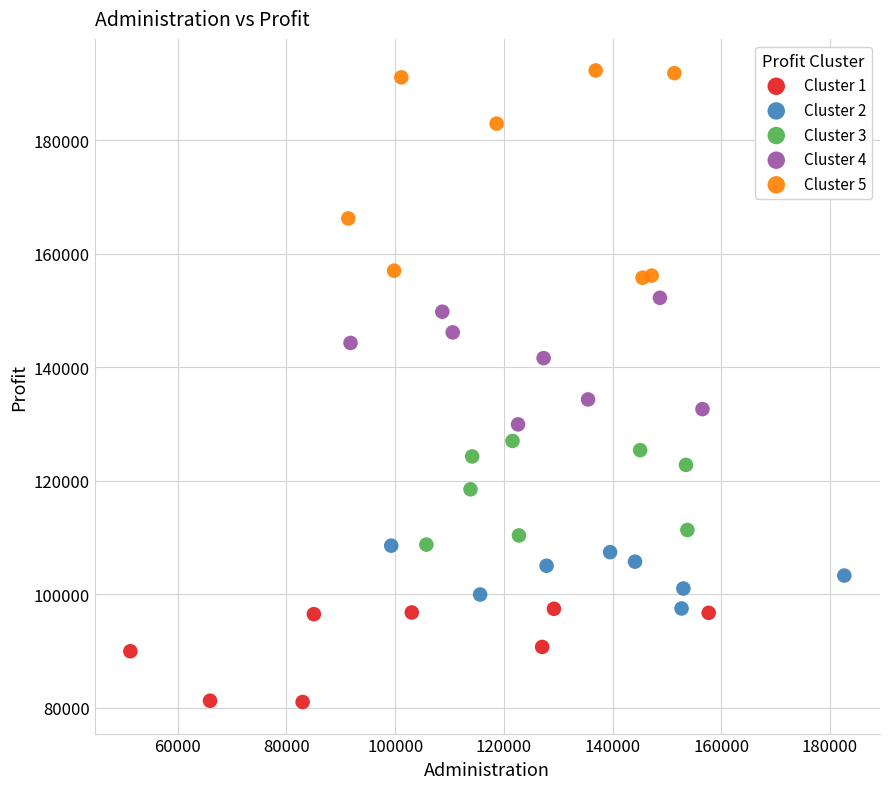

Which series reaches the minimum Y coordinate?

Cluster 1